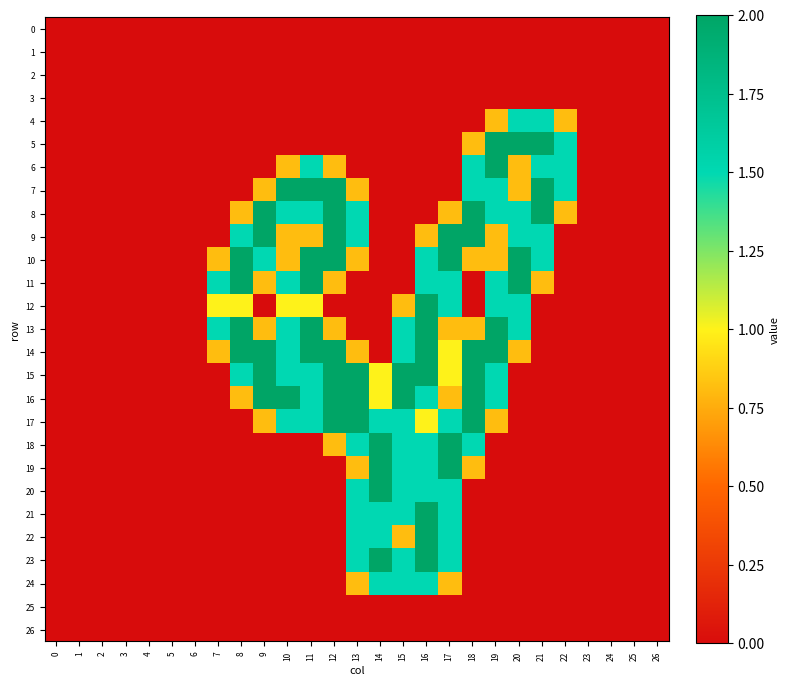

Reading left to right, extract all data points from this chart.

0: 0=0.0	1=0.0	2=0.0	3=0.0	4=0.0	5=0.0	6=0.0	7=0.0	8=0.0	9=0.0	10=0.0	11=0.0	12=0.0	13=0.0	14=0.0	15=0.0	16=0.0	17=0.0	18=0.0	19=0.0	20=0.0	21=0.0	22=0.0	23=0.0	24=0.0	25=0.0	26=0.0
1: 0=0.0	1=0.0	2=0.0	3=0.0	4=0.0	5=0.0	6=0.0	7=0.0	8=0.0	9=0.0	10=0.0	11=0.0	12=0.0	13=0.0	14=0.0	15=0.0	16=0.0	17=0.0	18=0.0	19=0.0	20=0.0	21=0.0	22=0.0	23=0.0	24=0.0	25=0.0	26=0.0
2: 0=0.0	1=0.0	2=0.0	3=0.0	4=0.0	5=0.0	6=0.0	7=0.0	8=0.0	9=0.0	10=0.0	11=0.0	12=0.0	13=0.0	14=0.0	15=0.0	16=0.0	17=0.0	18=0.0	19=0.0	20=0.0	21=0.0	22=0.0	23=0.0	24=0.0	25=0.0	26=0.0
3: 0=0.0	1=0.0	2=0.0	3=0.0	4=0.0	5=0.0	6=0.0	7=0.0	8=0.0	9=0.0	10=0.0	11=0.0	12=0.0	13=0.0	14=0.0	15=0.0	16=0.0	17=0.0	18=0.0	19=0.0	20=0.0	21=0.0	22=0.0	23=0.0	24=0.0	25=0.0	26=0.0
4: 0=0.0	1=0.0	2=0.0	3=0.0	4=0.0	5=0.0	6=0.0	7=0.0	8=0.0	9=0.0	10=0.0	11=0.0	12=0.0	13=0.0	14=0.0	15=0.0	16=0.0	17=0.0	18=0.0	19=0.8	20=1.5	21=1.5	22=0.8	23=0.0	24=0.0	25=0.0	26=0.0
5: 0=0.0	1=0.0	2=0.0	3=0.0	4=0.0	5=0.0	6=0.0	7=0.0	8=0.0	9=0.0	10=0.0	11=0.0	12=0.0	13=0.0	14=0.0	15=0.0	16=0.0	17=0.0	18=0.8	19=2.0	20=2.0	21=2.0	22=1.5	23=0.0	24=0.0	25=0.0	26=0.0
6: 0=0.0	1=0.0	2=0.0	3=0.0	4=0.0	5=0.0	6=0.0	7=0.0	8=0.0	9=0.0	10=0.8	11=1.5	12=0.8	13=0.0	14=0.0	15=0.0	16=0.0	17=0.0	18=1.5	19=2.0	20=0.8	21=1.5	22=1.5	23=0.0	24=0.0	25=0.0	26=0.0
7: 0=0.0	1=0.0	2=0.0	3=0.0	4=0.0	5=0.0	6=0.0	7=0.0	8=0.0	9=0.8	10=2.0	11=2.0	12=2.0	13=0.8	14=0.0	15=0.0	16=0.0	17=0.0	18=1.5	19=1.5	20=0.8	21=2.0	22=1.5	23=0.0	24=0.0	25=0.0	26=0.0
8: 0=0.0	1=0.0	2=0.0	3=0.0	4=0.0	5=0.0	6=0.0	7=0.0	8=0.8	9=2.0	10=1.5	11=1.5	12=2.0	13=1.5	14=0.0	15=0.0	16=0.0	17=0.8	18=2.0	19=1.5	20=1.5	21=2.0	22=0.8	23=0.0	24=0.0	25=0.0	26=0.0
9: 0=0.0	1=0.0	2=0.0	3=0.0	4=0.0	5=0.0	6=0.0	7=0.0	8=1.5	9=2.0	10=0.8	11=0.8	12=2.0	13=1.5	14=0.0	15=0.0	16=0.8	17=2.0	18=2.0	19=0.8	20=1.5	21=1.5	22=0.0	23=0.0	24=0.0	25=0.0	26=0.0
10: 0=0.0	1=0.0	2=0.0	3=0.0	4=0.0	5=0.0	6=0.0	7=0.8	8=2.0	9=1.5	10=0.8	11=2.0	12=2.0	13=0.8	14=0.0	15=0.0	16=1.5	17=2.0	18=0.8	19=0.8	20=2.0	21=1.5	22=0.0	23=0.0	24=0.0	25=0.0	26=0.0
11: 0=0.0	1=0.0	2=0.0	3=0.0	4=0.0	5=0.0	6=0.0	7=1.5	8=2.0	9=0.8	10=1.5	11=2.0	12=0.8	13=0.0	14=0.0	15=0.0	16=1.5	17=1.5	18=0.0	19=1.5	20=2.0	21=0.8	22=0.0	23=0.0	24=0.0	25=0.0	26=0.0
12: 0=0.0	1=0.0	2=0.0	3=0.0	4=0.0	5=0.0	6=0.0	7=1.0	8=1.0	9=0.0	10=1.0	11=1.0	12=0.0	13=0.0	14=0.0	15=0.8	16=2.0	17=1.5	18=0.0	19=1.5	20=1.5	21=0.0	22=0.0	23=0.0	24=0.0	25=0.0	26=0.0
13: 0=0.0	1=0.0	2=0.0	3=0.0	4=0.0	5=0.0	6=0.0	7=1.5	8=2.0	9=0.8	10=1.5	11=2.0	12=0.8	13=0.0	14=0.0	15=1.5	16=2.0	17=0.8	18=0.8	19=2.0	20=1.5	21=0.0	22=0.0	23=0.0	24=0.0	25=0.0	26=0.0
14: 0=0.0	1=0.0	2=0.0	3=0.0	4=0.0	5=0.0	6=0.0	7=0.8	8=2.0	9=2.0	10=1.5	11=2.0	12=2.0	13=0.8	14=0.0	15=1.5	16=2.0	17=1.0	18=2.0	19=2.0	20=0.8	21=0.0	22=0.0	23=0.0	24=0.0	25=0.0	26=0.0
15: 0=0.0	1=0.0	2=0.0	3=0.0	4=0.0	5=0.0	6=0.0	7=0.0	8=1.5	9=2.0	10=1.5	11=1.5	12=2.0	13=2.0	14=1.0	15=2.0	16=2.0	17=1.0	18=2.0	19=1.5	20=0.0	21=0.0	22=0.0	23=0.0	24=0.0	25=0.0	26=0.0
16: 0=0.0	1=0.0	2=0.0	3=0.0	4=0.0	5=0.0	6=0.0	7=0.0	8=0.8	9=2.0	10=2.0	11=1.5	12=2.0	13=2.0	14=1.0	15=2.0	16=1.5	17=0.8	18=2.0	19=1.5	20=0.0	21=0.0	22=0.0	23=0.0	24=0.0	25=0.0	26=0.0
17: 0=0.0	1=0.0	2=0.0	3=0.0	4=0.0	5=0.0	6=0.0	7=0.0	8=0.0	9=0.8	10=1.5	11=1.5	12=2.0	13=2.0	14=1.5	15=1.5	16=1.0	17=1.5	18=2.0	19=0.8	20=0.0	21=0.0	22=0.0	23=0.0	24=0.0	25=0.0	26=0.0
18: 0=0.0	1=0.0	2=0.0	3=0.0	4=0.0	5=0.0	6=0.0	7=0.0	8=0.0	9=0.0	10=0.0	11=0.0	12=0.8	13=1.5	14=2.0	15=1.5	16=1.5	17=2.0	18=1.5	19=0.0	20=0.0	21=0.0	22=0.0	23=0.0	24=0.0	25=0.0	26=0.0
19: 0=0.0	1=0.0	2=0.0	3=0.0	4=0.0	5=0.0	6=0.0	7=0.0	8=0.0	9=0.0	10=0.0	11=0.0	12=0.0	13=0.8	14=2.0	15=1.5	16=1.5	17=2.0	18=0.8	19=0.0	20=0.0	21=0.0	22=0.0	23=0.0	24=0.0	25=0.0	26=0.0
20: 0=0.0	1=0.0	2=0.0	3=0.0	4=0.0	5=0.0	6=0.0	7=0.0	8=0.0	9=0.0	10=0.0	11=0.0	12=0.0	13=1.5	14=2.0	15=1.5	16=1.5	17=1.5	18=0.0	19=0.0	20=0.0	21=0.0	22=0.0	23=0.0	24=0.0	25=0.0	26=0.0
21: 0=0.0	1=0.0	2=0.0	3=0.0	4=0.0	5=0.0	6=0.0	7=0.0	8=0.0	9=0.0	10=0.0	11=0.0	12=0.0	13=1.5	14=1.5	15=1.5	16=2.0	17=1.5	18=0.0	19=0.0	20=0.0	21=0.0	22=0.0	23=0.0	24=0.0	25=0.0	26=0.0
22: 0=0.0	1=0.0	2=0.0	3=0.0	4=0.0	5=0.0	6=0.0	7=0.0	8=0.0	9=0.0	10=0.0	11=0.0	12=0.0	13=1.5	14=1.5	15=0.8	16=2.0	17=1.5	18=0.0	19=0.0	20=0.0	21=0.0	22=0.0	23=0.0	24=0.0	25=0.0	26=0.0
23: 0=0.0	1=0.0	2=0.0	3=0.0	4=0.0	5=0.0	6=0.0	7=0.0	8=0.0	9=0.0	10=0.0	11=0.0	12=0.0	13=1.5	14=2.0	15=1.5	16=2.0	17=1.5	18=0.0	19=0.0	20=0.0	21=0.0	22=0.0	23=0.0	24=0.0	25=0.0	26=0.0
24: 0=0.0	1=0.0	2=0.0	3=0.0	4=0.0	5=0.0	6=0.0	7=0.0	8=0.0	9=0.0	10=0.0	11=0.0	12=0.0	13=0.8	14=1.5	15=1.5	16=1.5	17=0.8	18=0.0	19=0.0	20=0.0	21=0.0	22=0.0	23=0.0	24=0.0	25=0.0	26=0.0
25: 0=0.0	1=0.0	2=0.0	3=0.0	4=0.0	5=0.0	6=0.0	7=0.0	8=0.0	9=0.0	10=0.0	11=0.0	12=0.0	13=0.0	14=0.0	15=0.0	16=0.0	17=0.0	18=0.0	19=0.0	20=0.0	21=0.0	22=0.0	23=0.0	24=0.0	25=0.0	26=0.0
26: 0=0.0	1=0.0	2=0.0	3=0.0	4=0.0	5=0.0	6=0.0	7=0.0	8=0.0	9=0.0	10=0.0	11=0.0	12=0.0	13=0.0	14=0.0	15=0.0	16=0.0	17=0.0	18=0.0	19=0.0	20=0.0	21=0.0	22=0.0	23=0.0	24=0.0	25=0.0	26=0.0